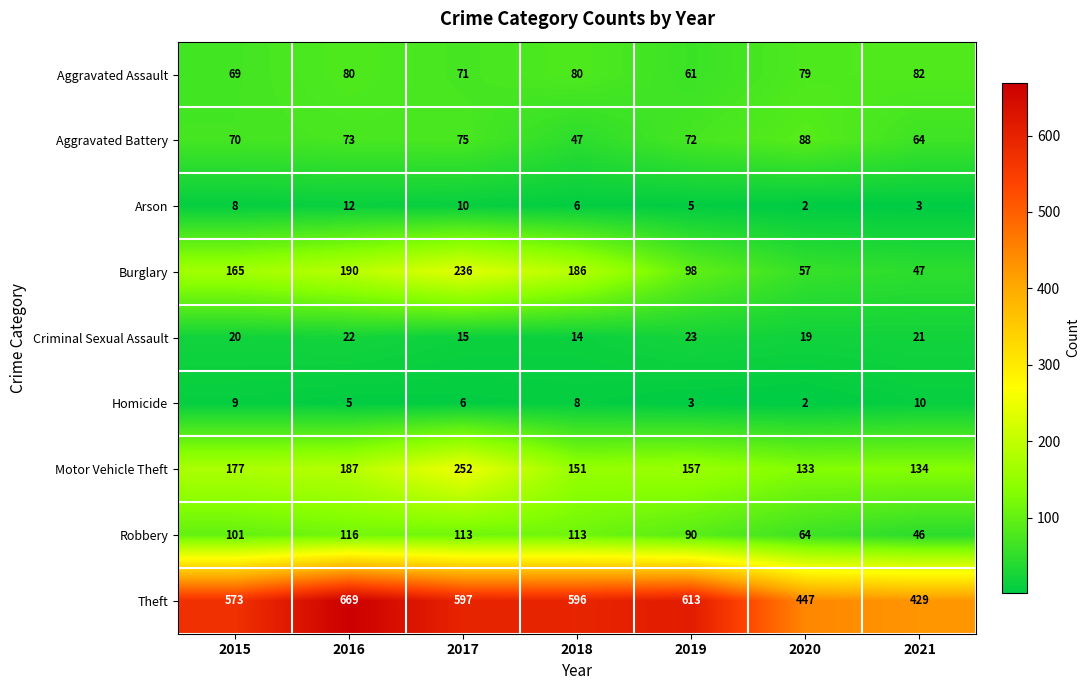

At how many categories does at least one series exceed 232?

7